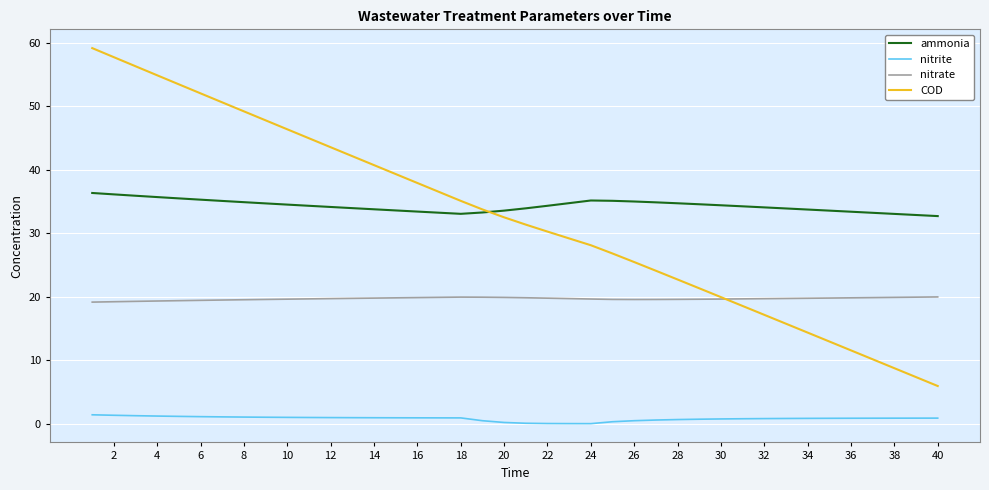

True or false: nitrite and nitrate cross at least once.

False